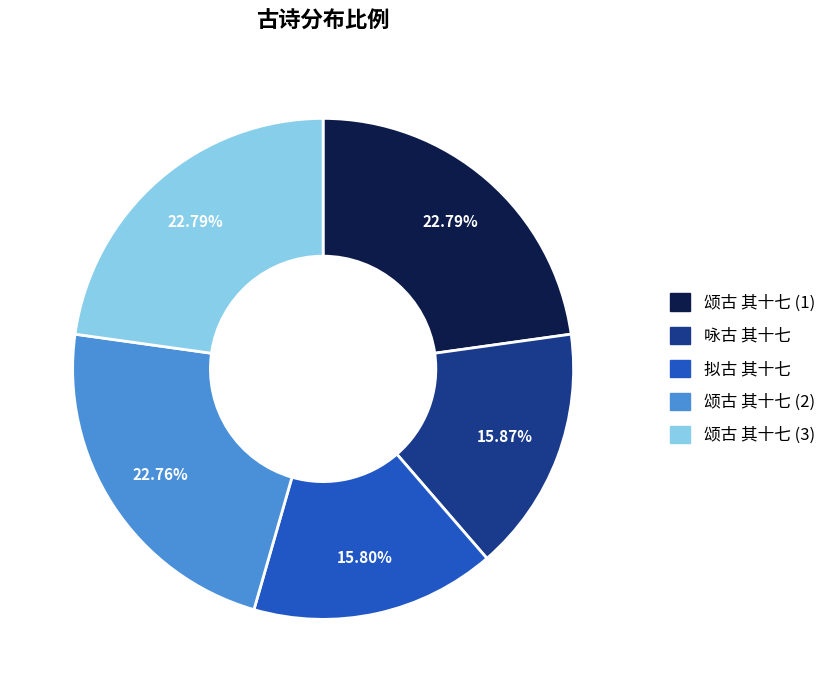

Does any single category account for the majority?

No